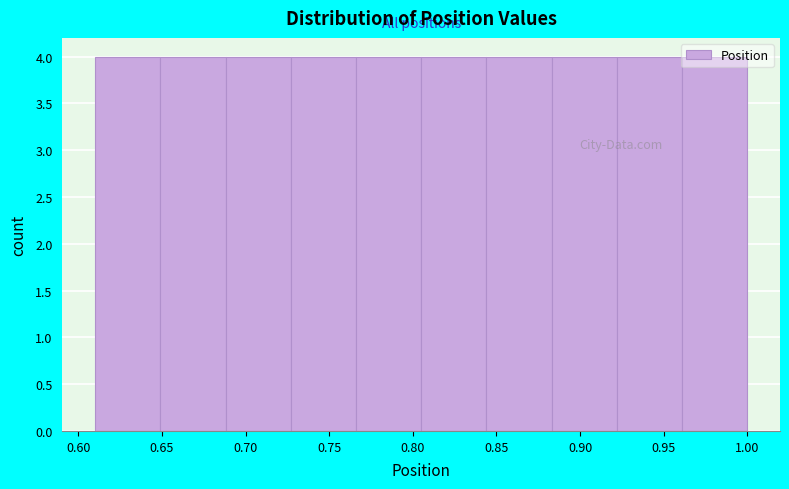

Reading left to right, transcribe this chart: for each bar, give the range it covers on the x-axis and its height. Neither the bar edges nor the heights are printed on the chart, so give them approximately, as read against the axes.

0.610 to 0.649: 4
0.649 to 0.688: 4
0.688 to 0.727: 4
0.727 to 0.766: 4
0.766 to 0.805: 4
0.805 to 0.844: 4
0.844 to 0.883: 4
0.883 to 0.922: 4
0.922 to 0.961: 4
0.961 to 1.000: 4